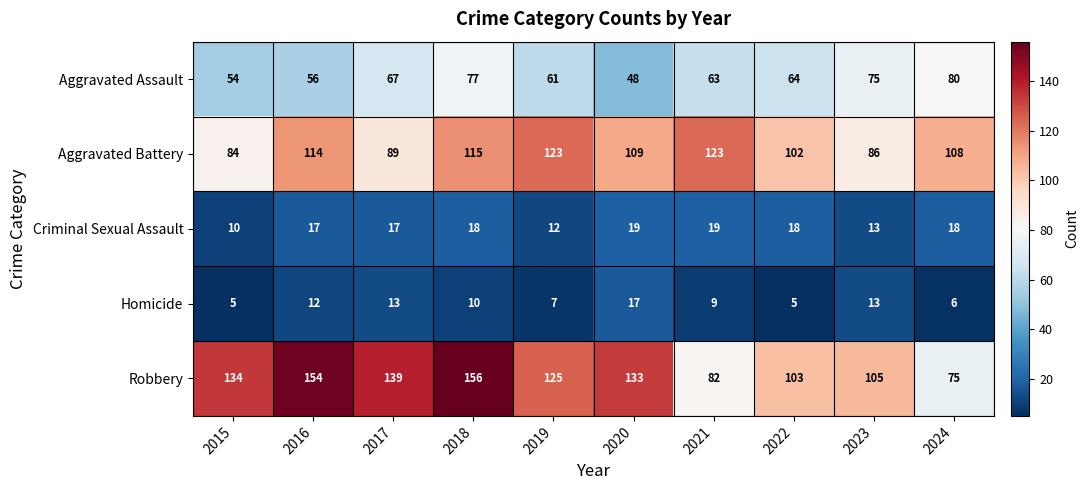

What is the difference between the highest and lowest values at 2016?

142